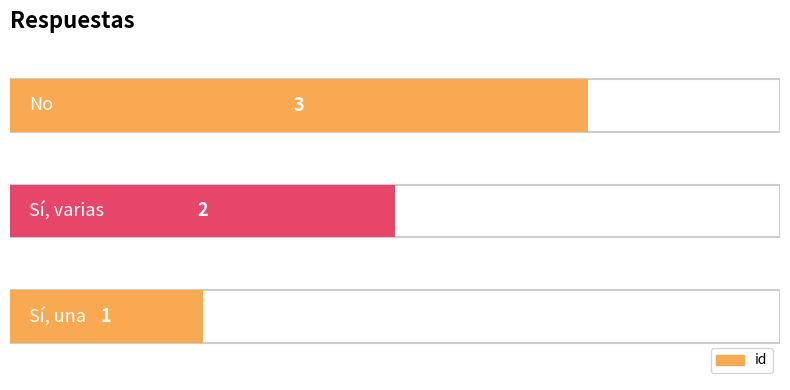

At which label is the value closest to 2?

Sí, varias